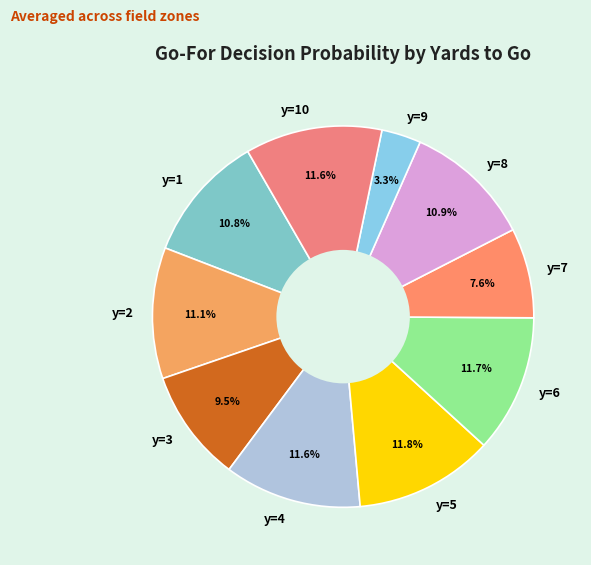

To the nearest percent, what is the average slice percentage?

10%